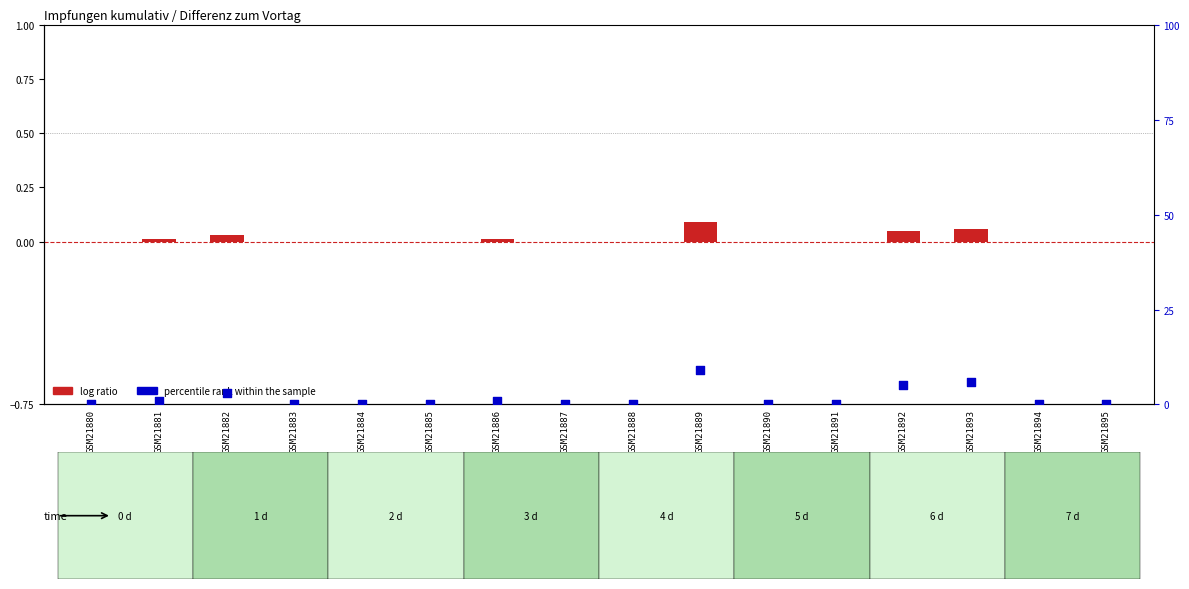

What are all the series names shown in the legend?

log ratio, percentile rank within the sample